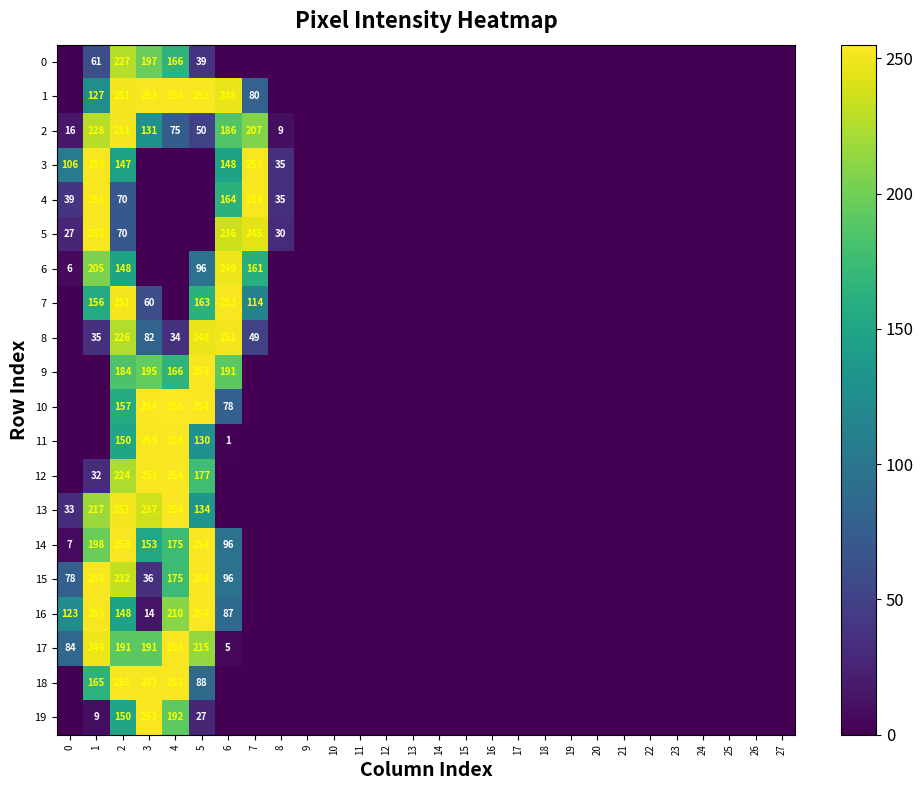

Is the value of 15 at 1 greater than the value of 1 at 2?

Yes